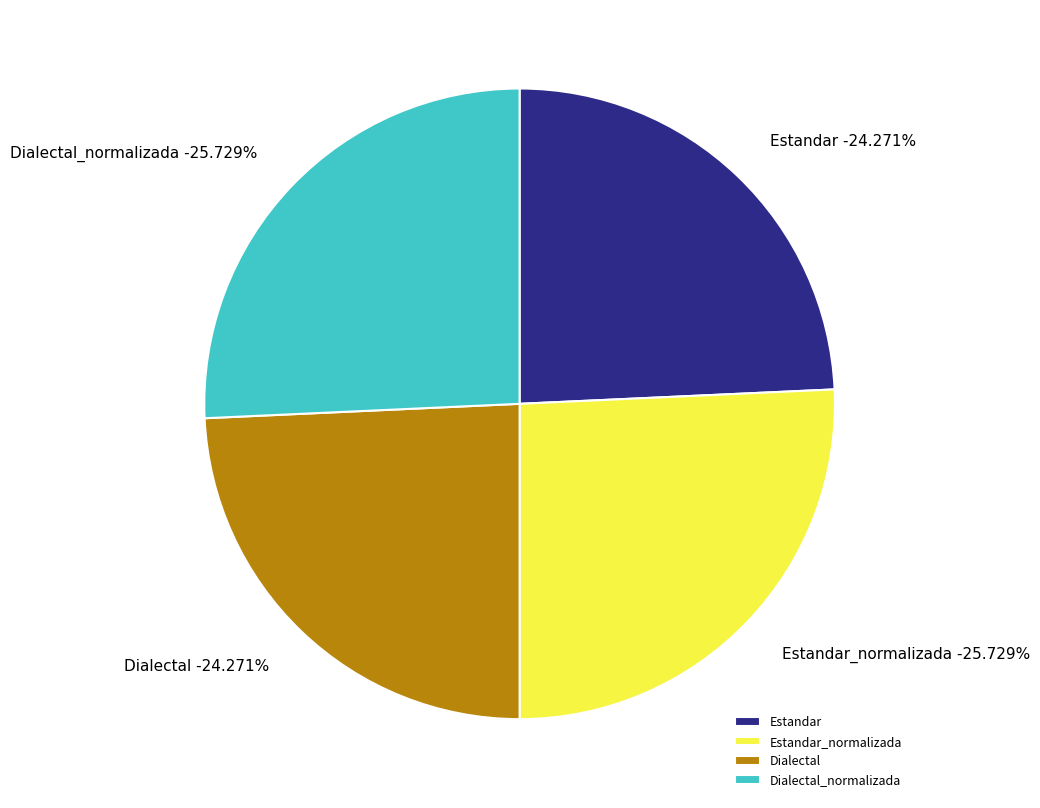

To the nearest percent, what is the difference between the largest and smallest slice percentages?

1%